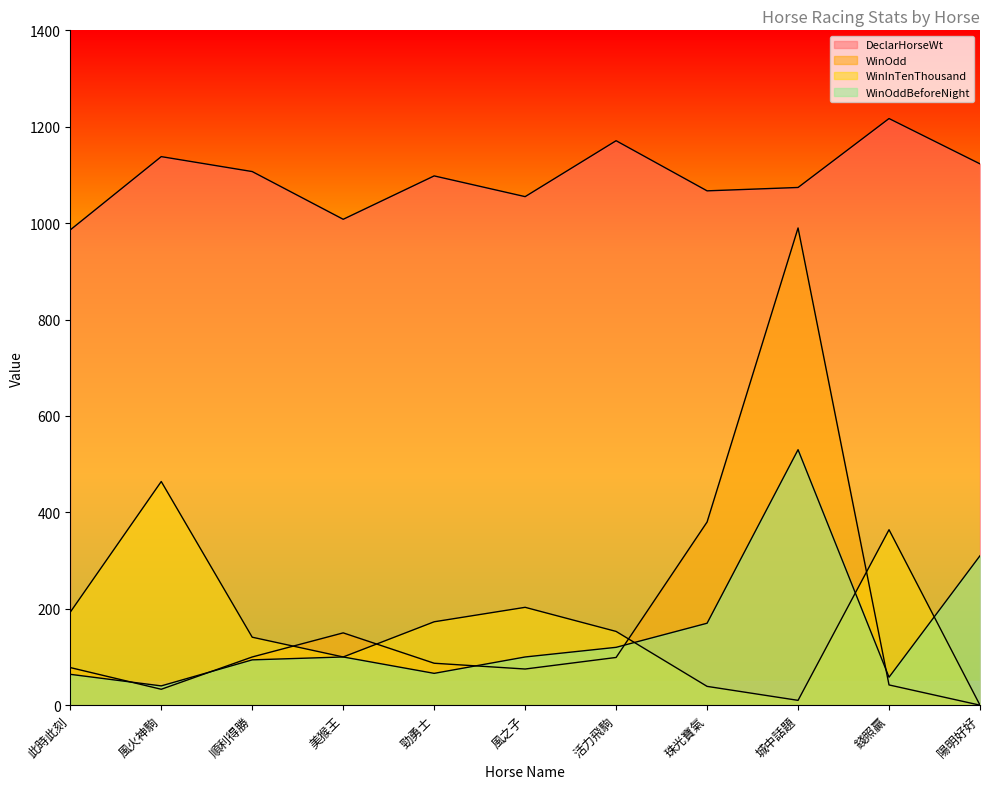

What is the difference between the maximum and minimum values in the WinOddBeforeNight series?

490